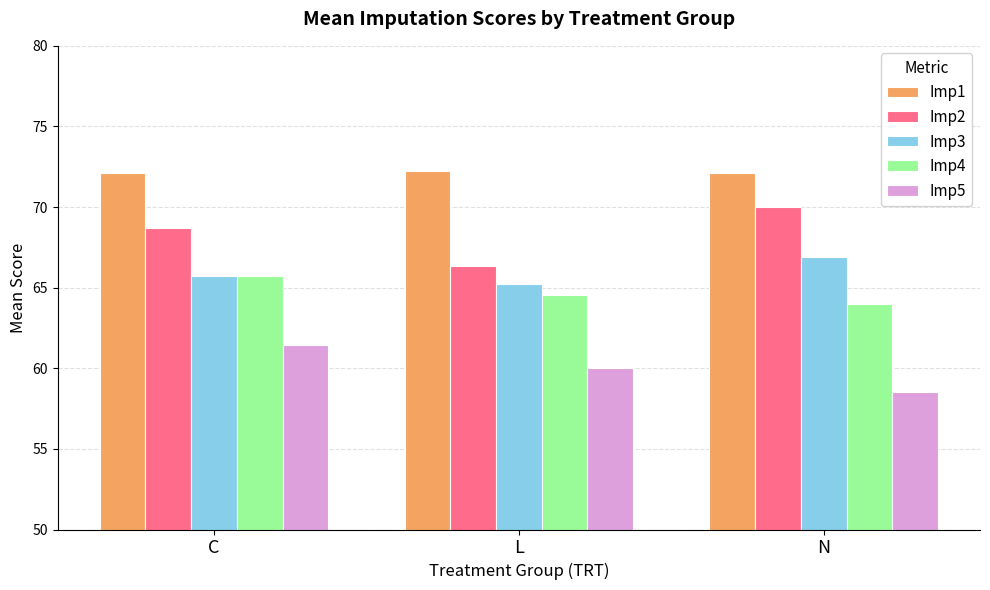

What is the highest value of the Imp3 series?

66.9